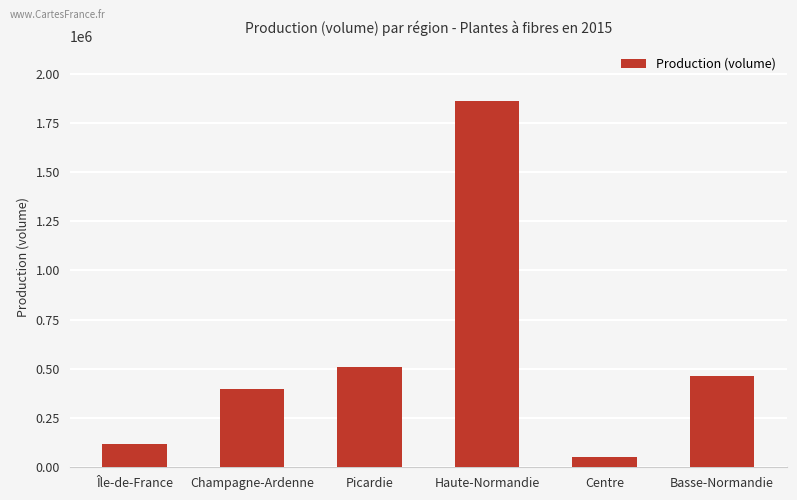

Which category has the highest value across all series?

Haute-Normandie